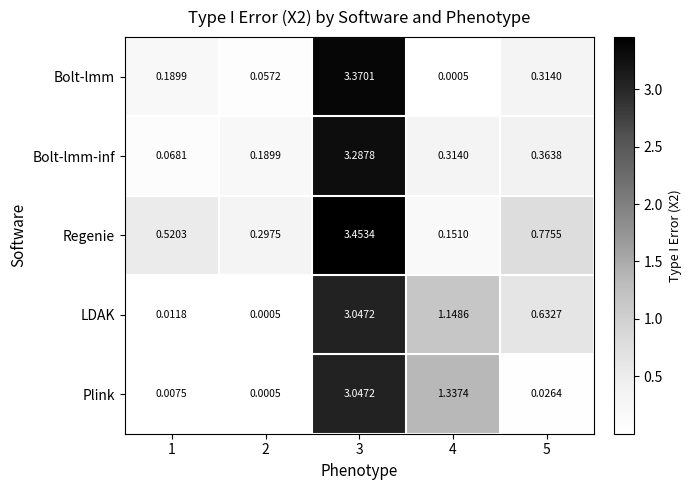

How many series are shown in this chart?

5